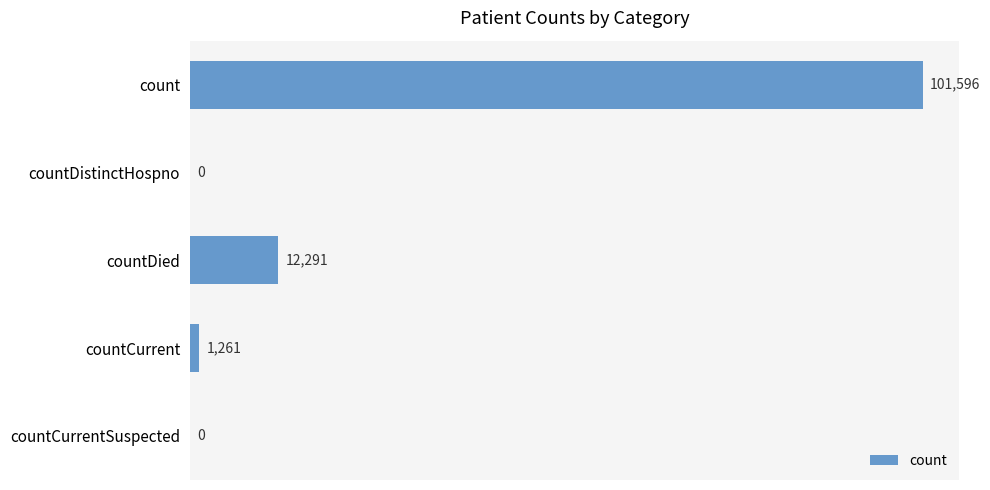

Where is the data nearest to the value 50798?

countDied